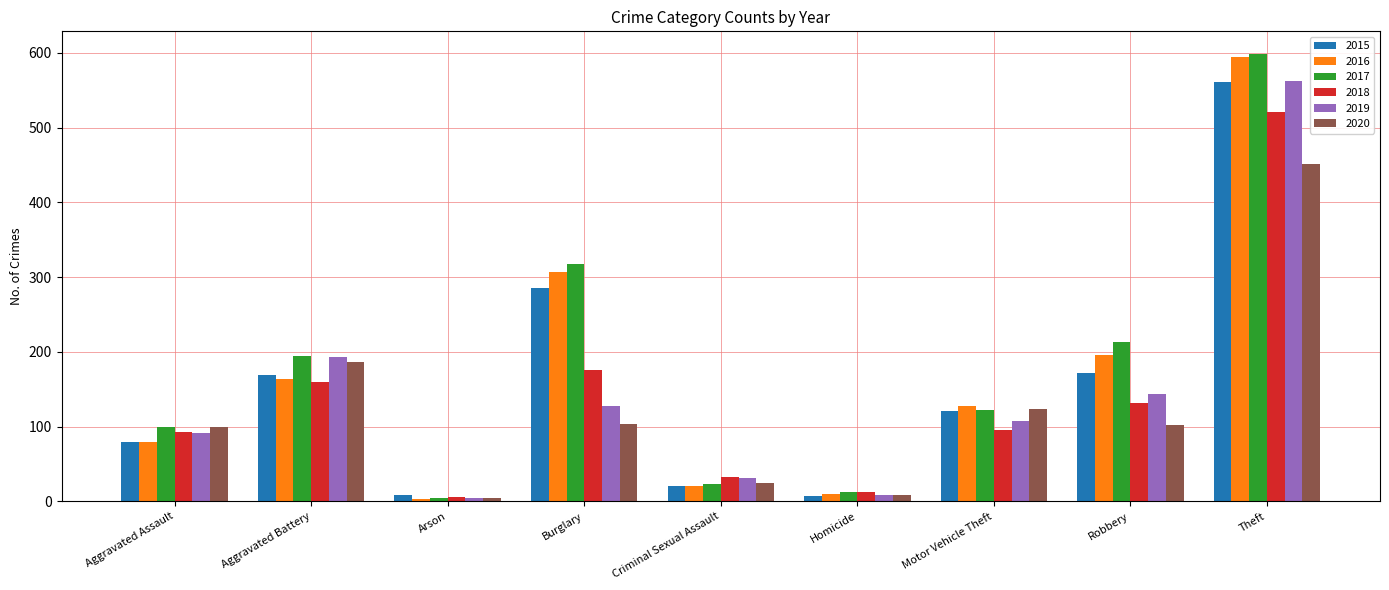

Is it true that 2016 equals 196 at Robbery?

True